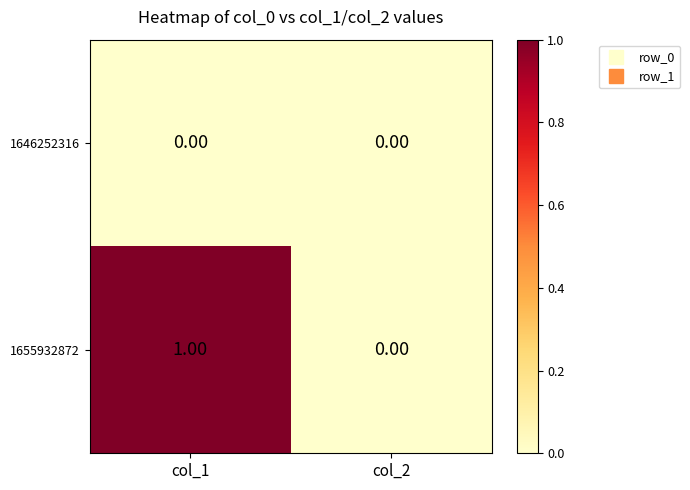

At which category is the sum across all series the highest?

col_1